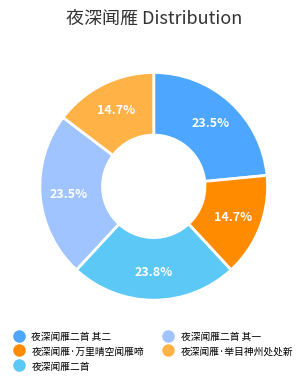

How many slices are in this pie chart?

5